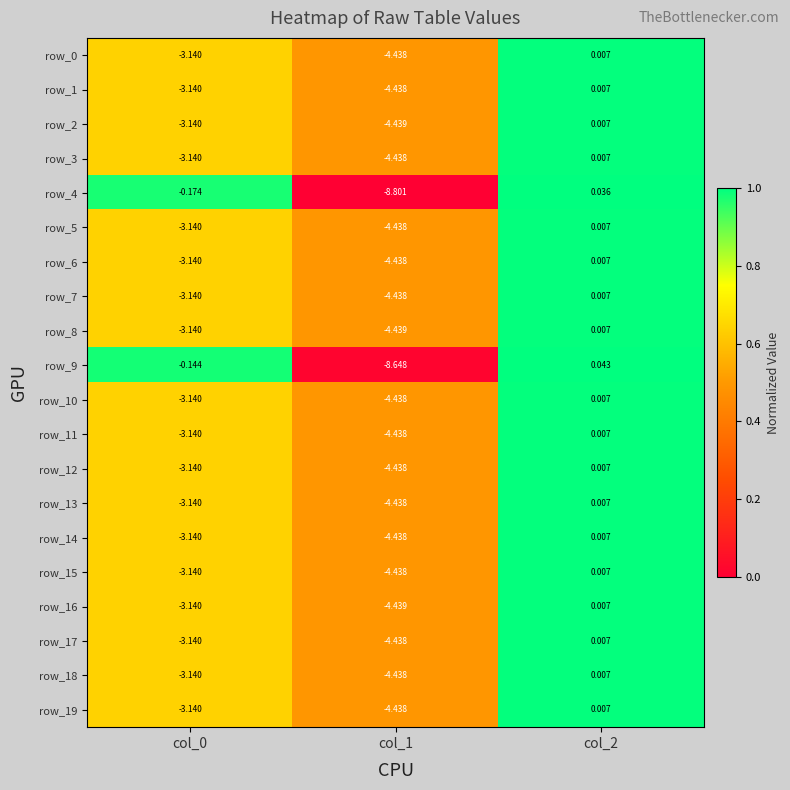

Is the value of row_5 at col_2 greater than the value of row_17 at col_1?

Yes